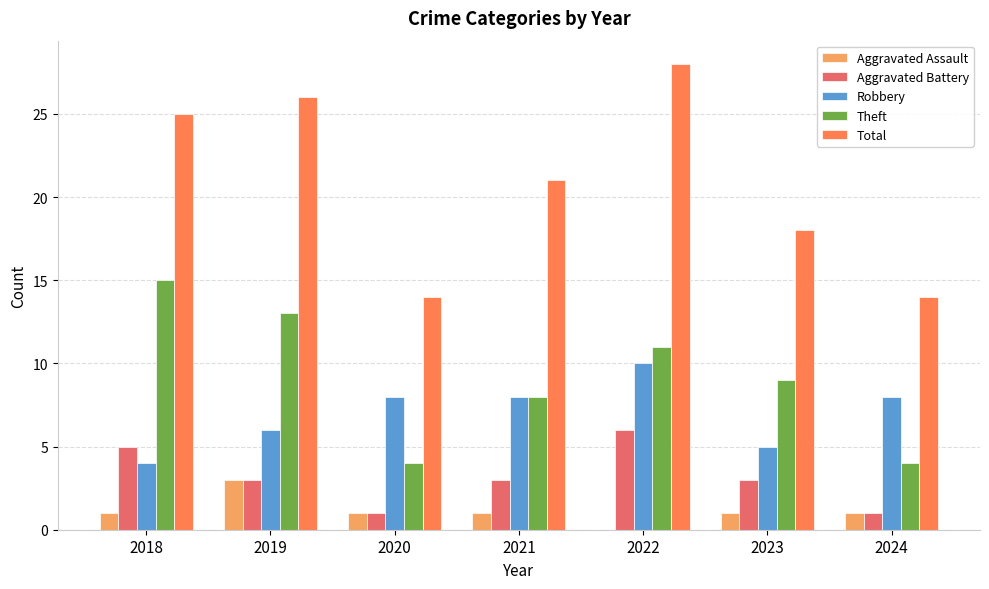

Reading left to right, list all the values displayed in this chart.

Aggravated Assault: 1	3	1	1	0	1	1
Aggravated Battery: 5	3	1	3	6	3	1
Robbery: 4	6	8	8	10	5	8
Theft: 15	13	4	8	11	9	4
Total: 25	26	14	21	28	18	14